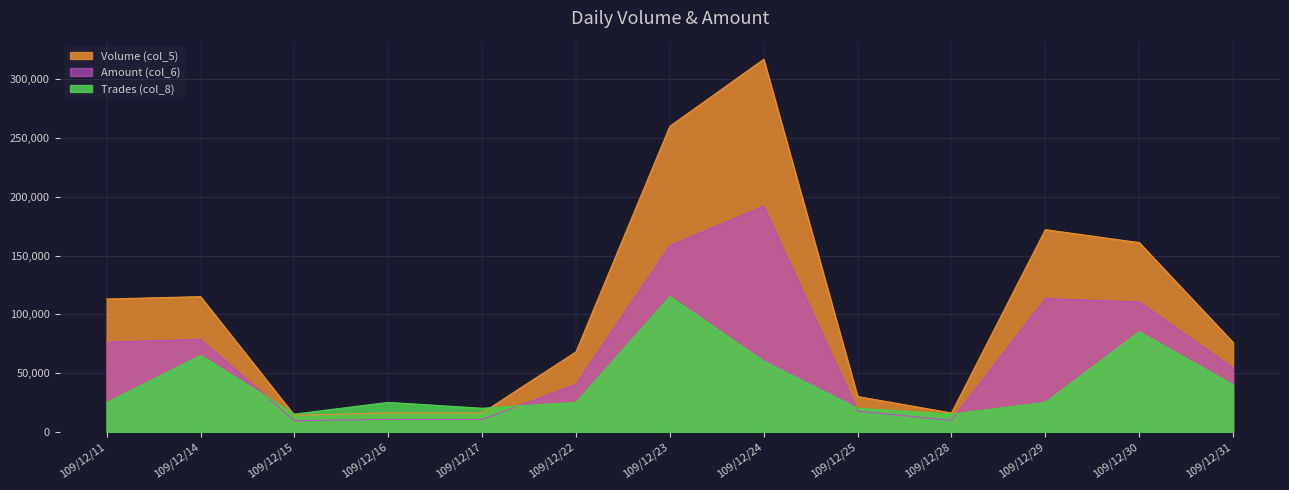

At how many categories does at least one series exceed 177927?

2